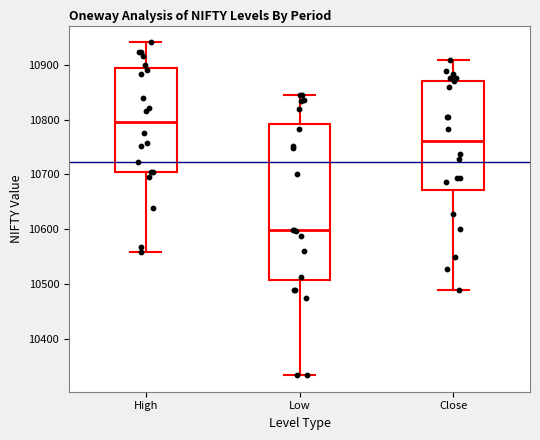

Comparing the boxes themselves (not the whiskers), which one is the tallest?

Low